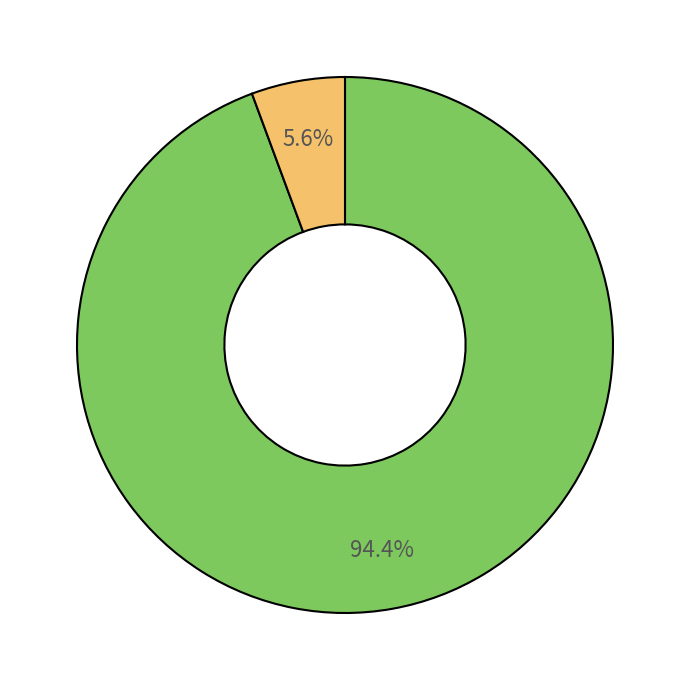

Is there a majority slice in this chart?

Yes